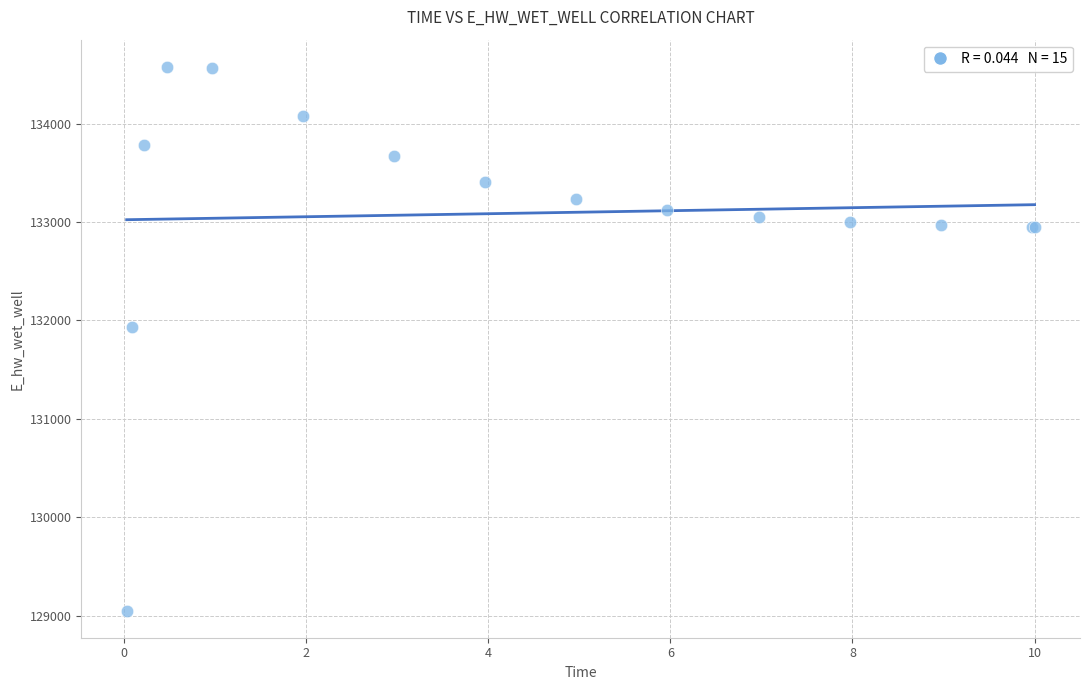

What Y value in the scatter plot is closest to 131814?

131934.7